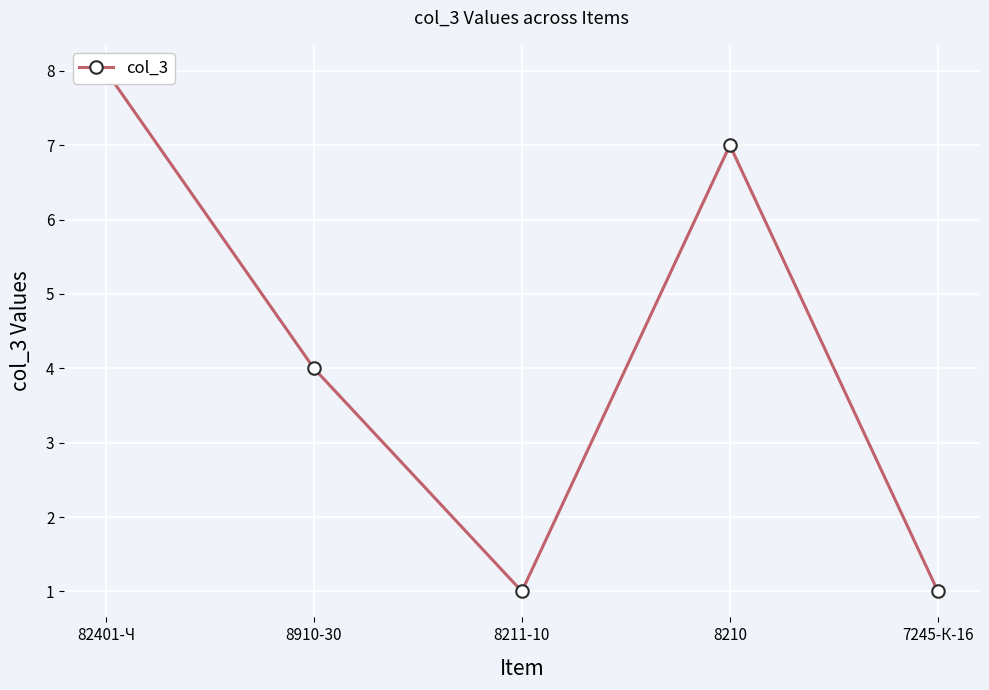

Reading left to right, extract all data points from this chart.

8	4	1	7	1